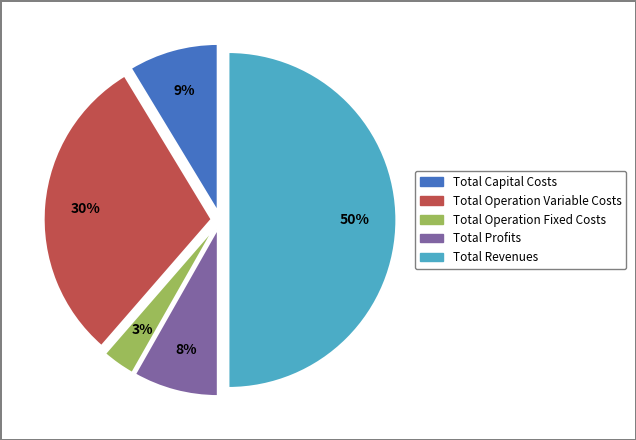

What is the ratio of the value at Total Profits to the value at Total Capital Costs?

0.9